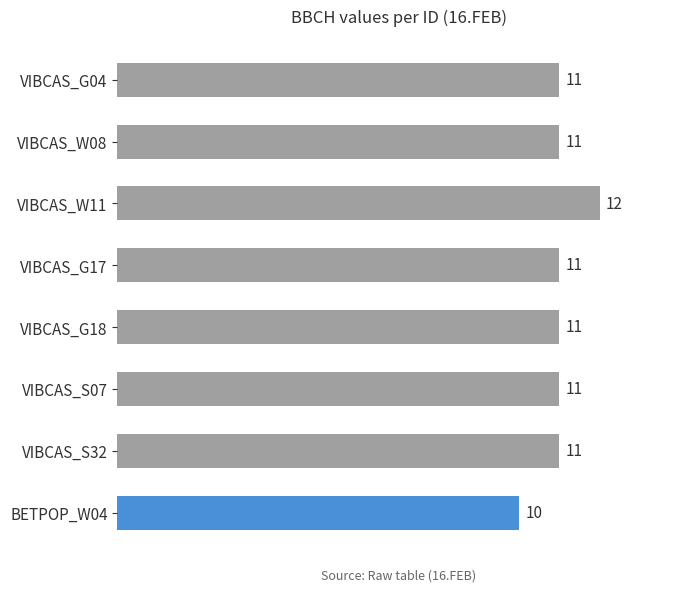

Does the chart contain any negative values?

No